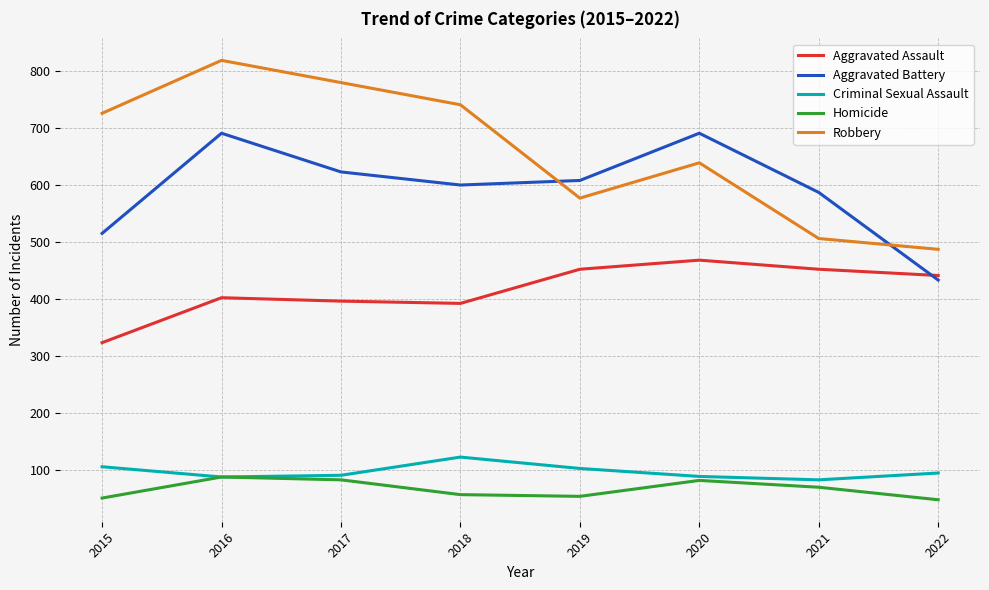

Which series has the largest range (max minus min)?

Robbery